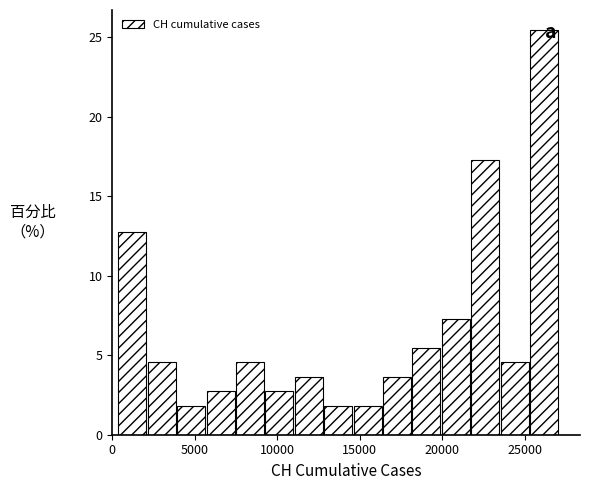

Read against the x-axis, roughly where is the centre of the tallest bar?

26000